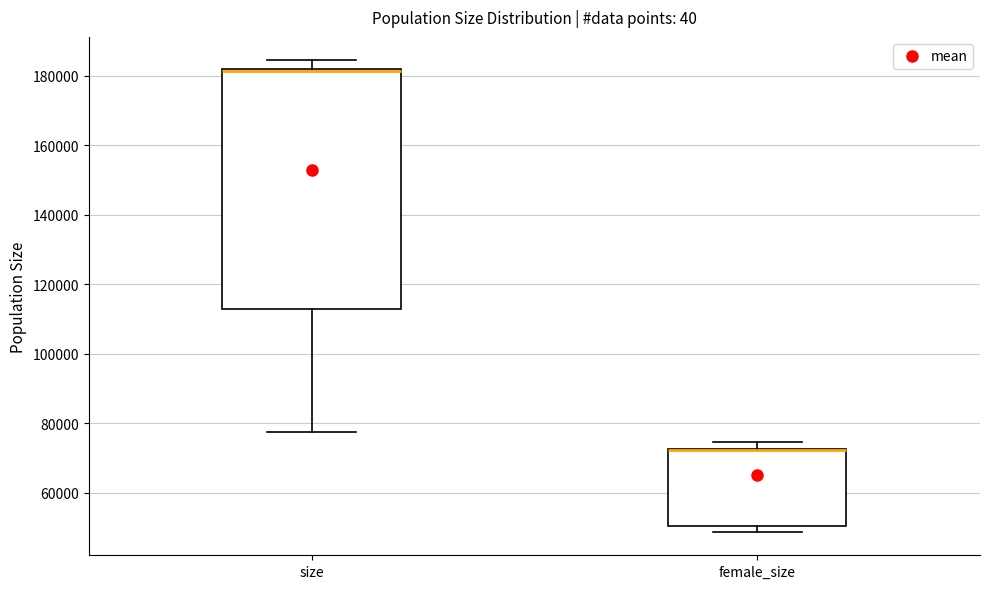

Reading left to right, transcribe this box plot: for each box, give where its median line is, the range the box spans, and where its two whiskers end, as read against the y-axis. The values are not printed on the chart, so give them approximately, as read against the axis.

size: median 182000 (drawn on the box's upper edge), box 112000 to 182000, whiskers 78000 to 184000
female_size: median 72000 (drawn on the box's upper edge), box 50000 to 72000, whiskers 48000 to 74000